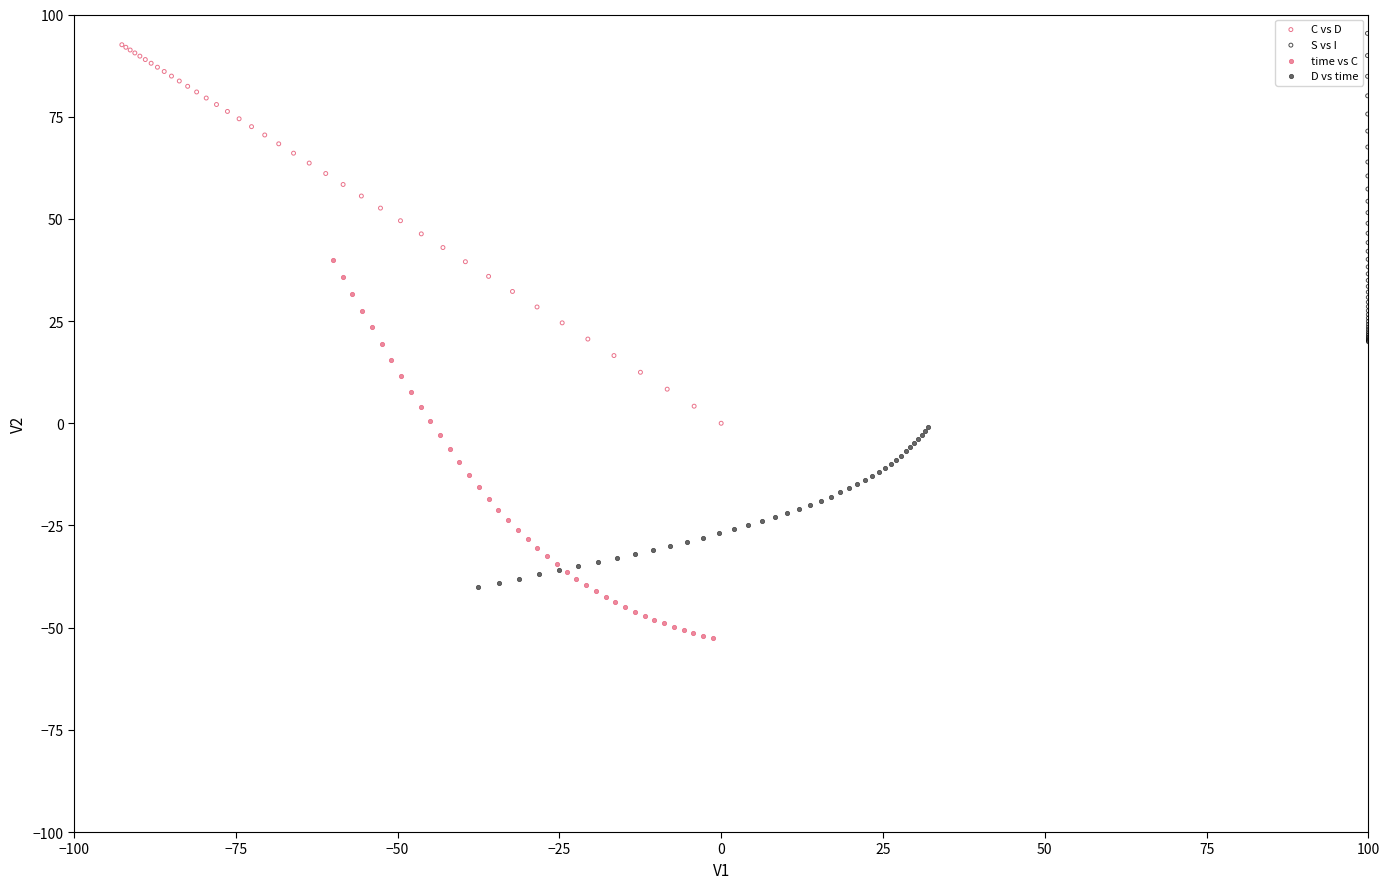

Which series contains the lowest Y value?

time vs C